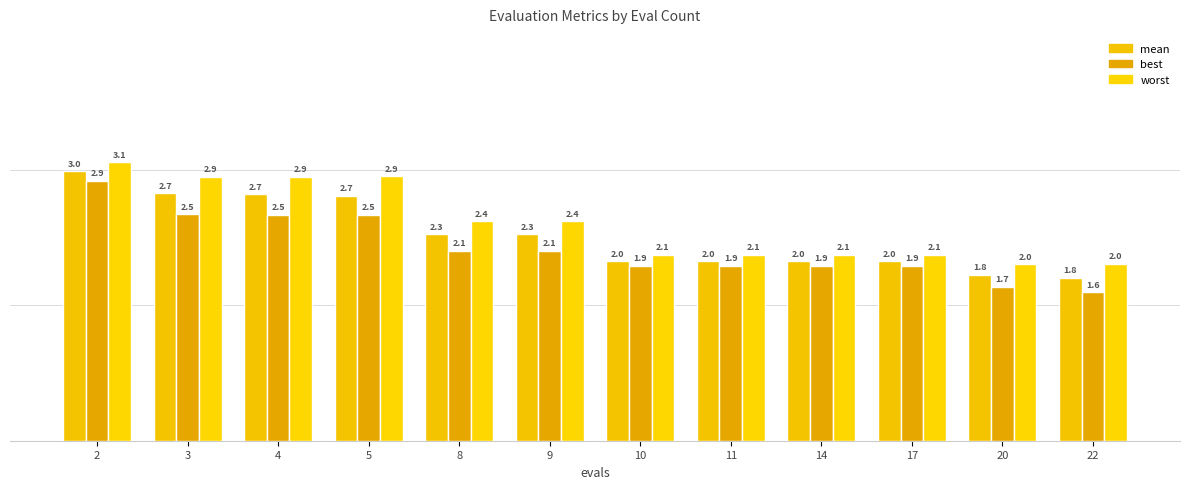

What is the average value of the worst series?

2.4